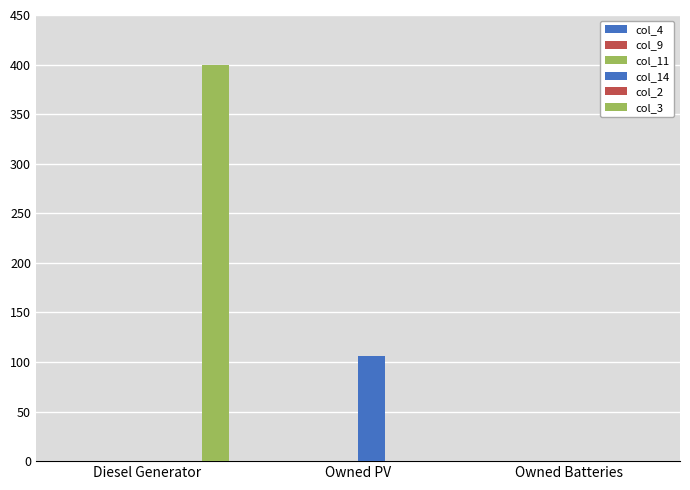

Does the chart contain stacked bars?

No